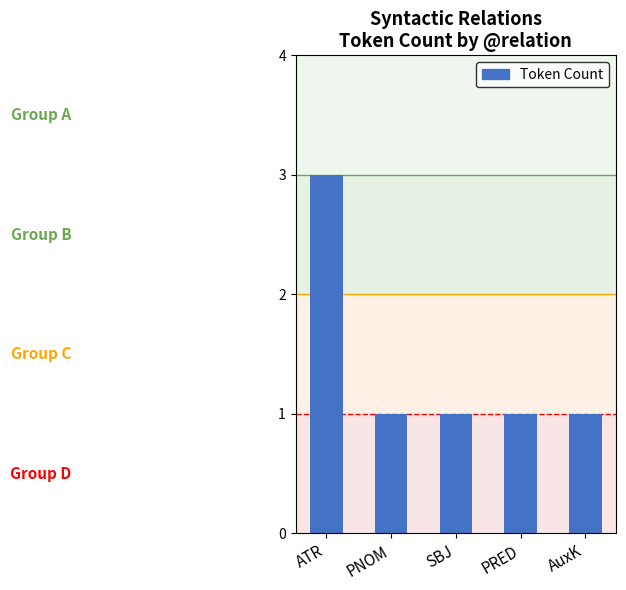

What is the sum of all values?

7